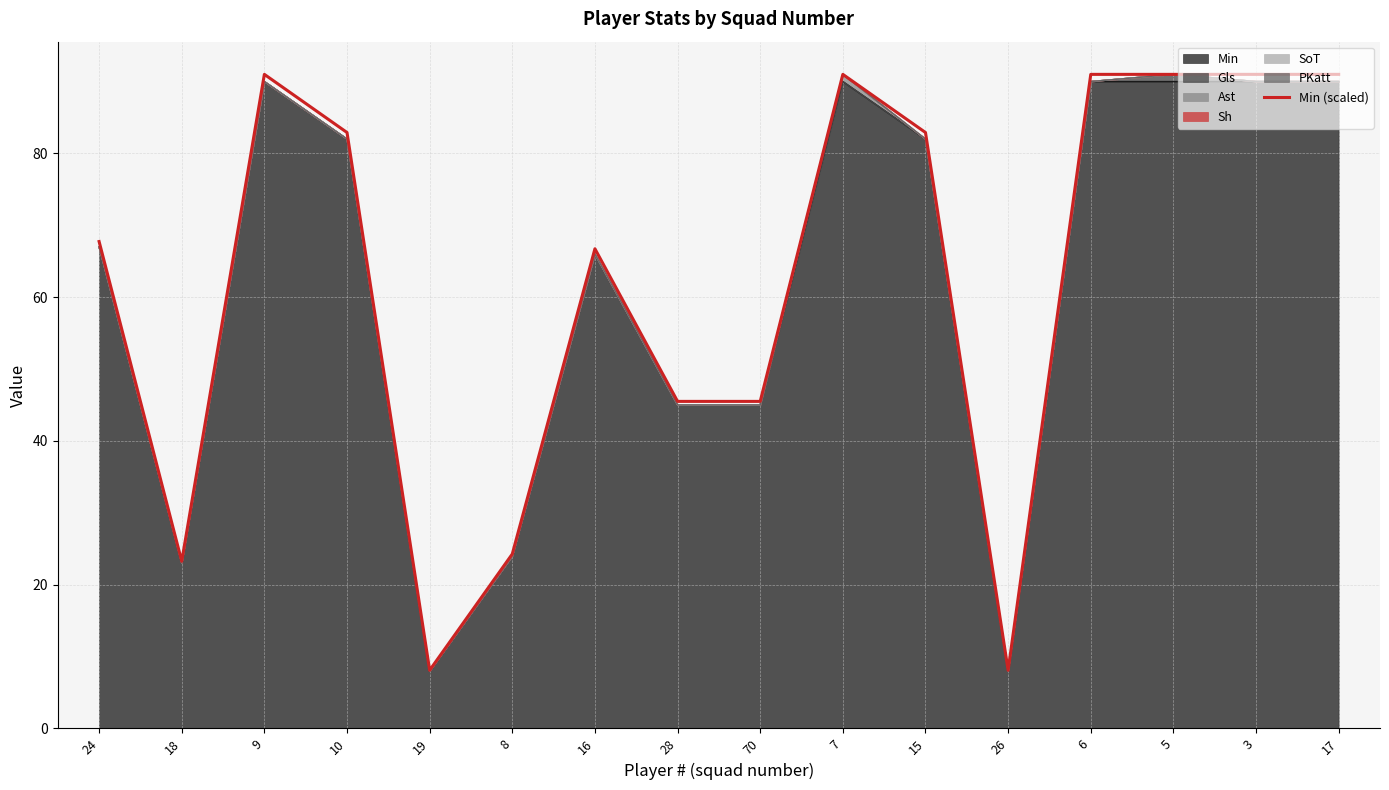

Reading left to right, transcribe all the data shown in this chart.

24=67.7	18=23.3	9=91.0	10=82.9	19=8.1	8=24.3	16=66.7	28=45.5	70=45.5	7=91.0	15=82.9	26=8.1	6=91.0	5=91.0	3=91.0	17=91.0